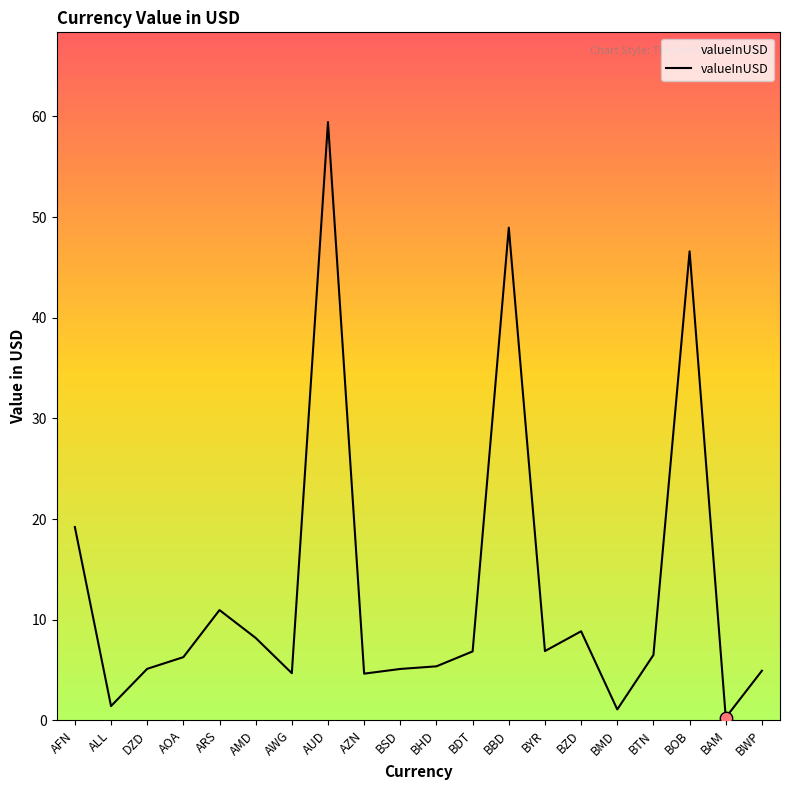

What is the change in value from AOA to AUD?

+53.2